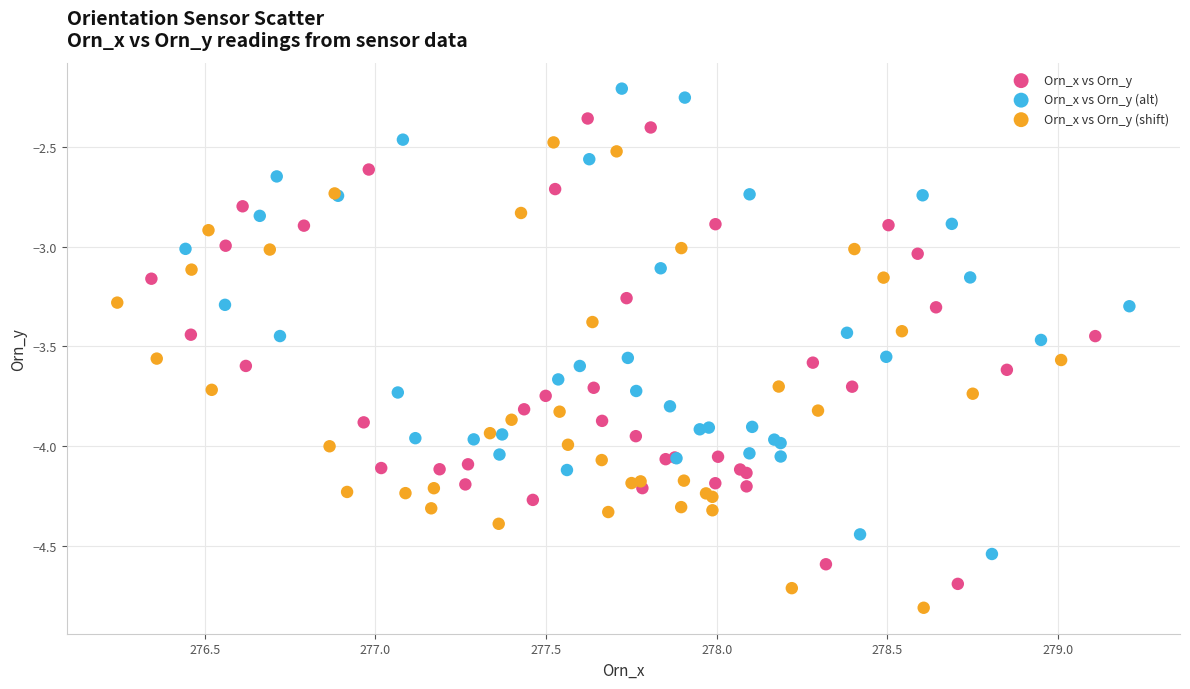

What are all the series names shown in the legend?

Orn_x vs Orn_y, Orn_x vs Orn_y (alt), Orn_x vs Orn_y (shift)